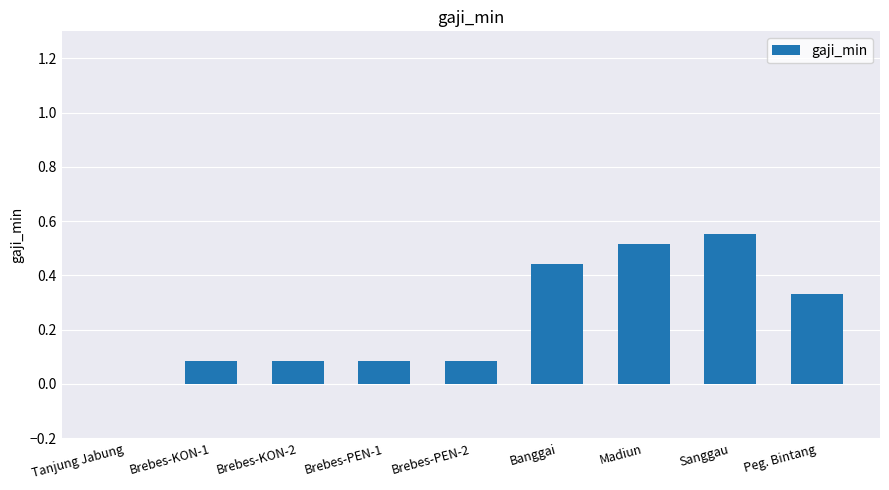

Count the number of data series in this chart.

1